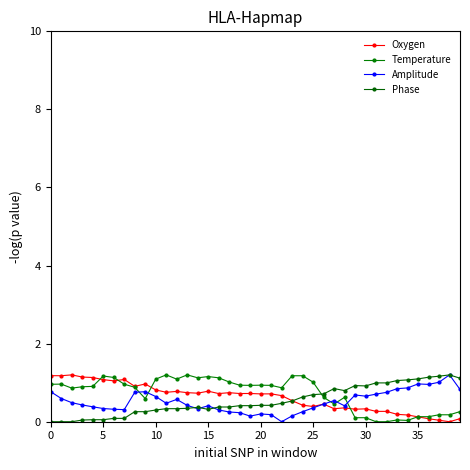

Does the chart have visible grid lines?

No